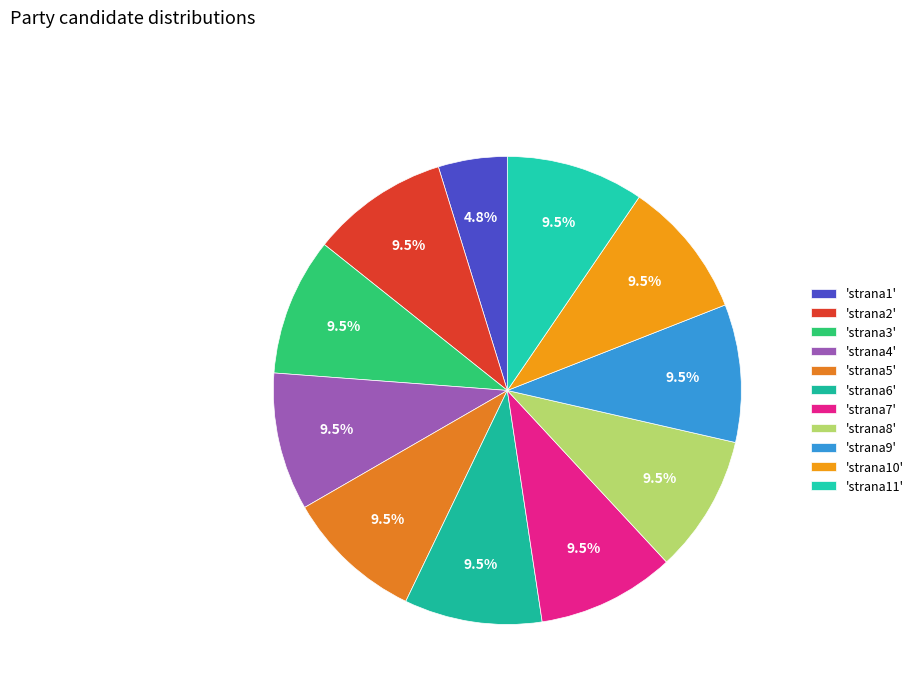

Which slice is the largest?

strana2